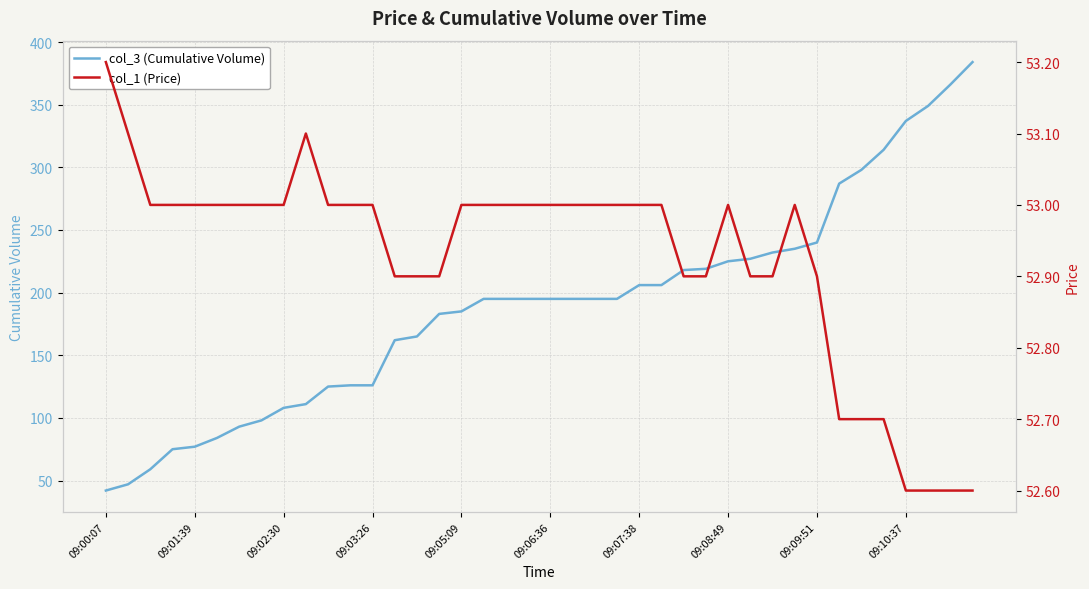

What is the minimum value for col_3 (Cumulative Volume)?

42